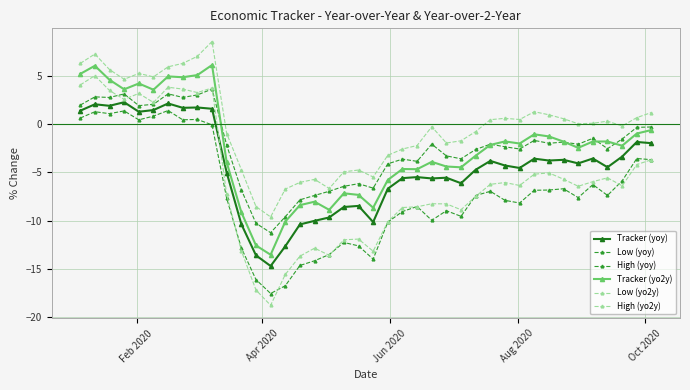

How many distinct data groups are displayed?

6